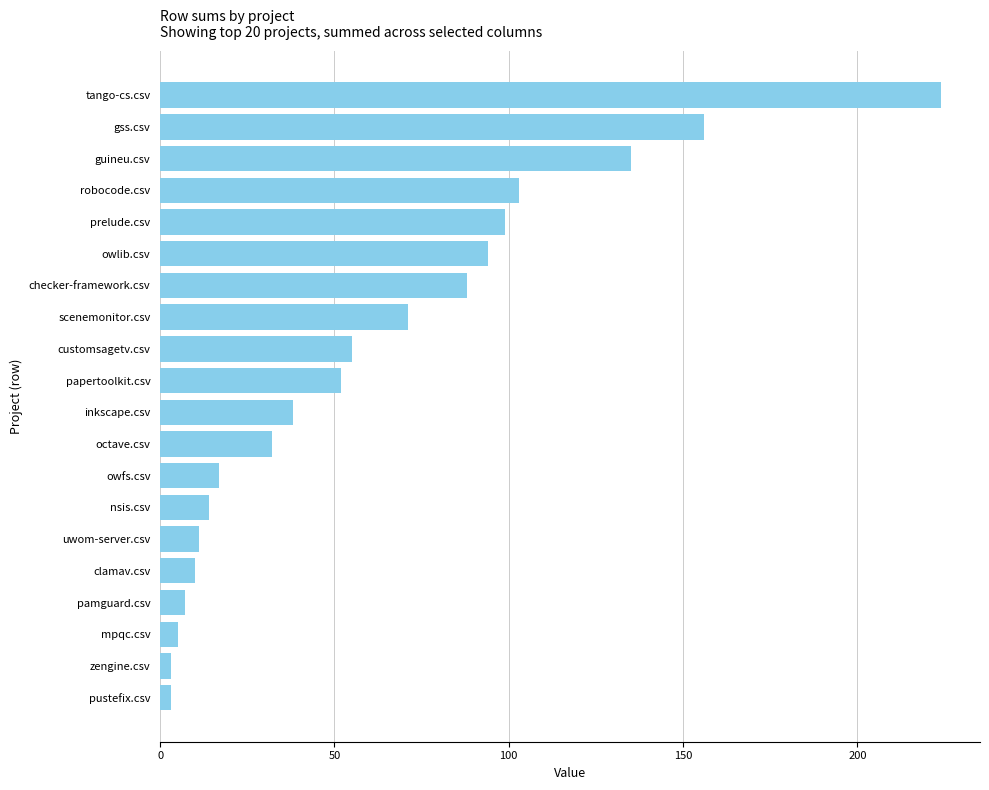

What position from the top is uwom-server.csv?

15